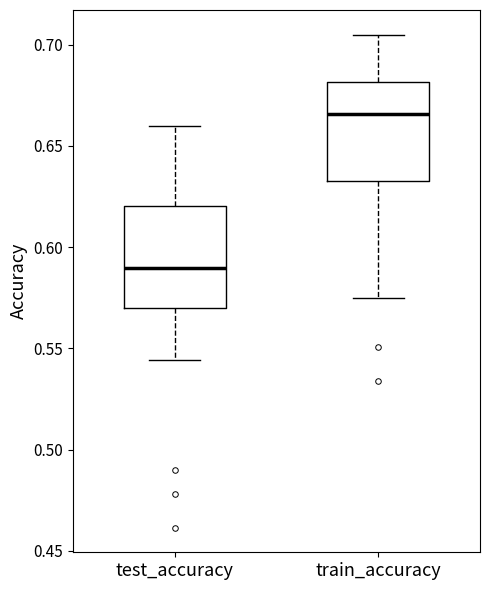

Which box has the highest median line?

train_accuracy